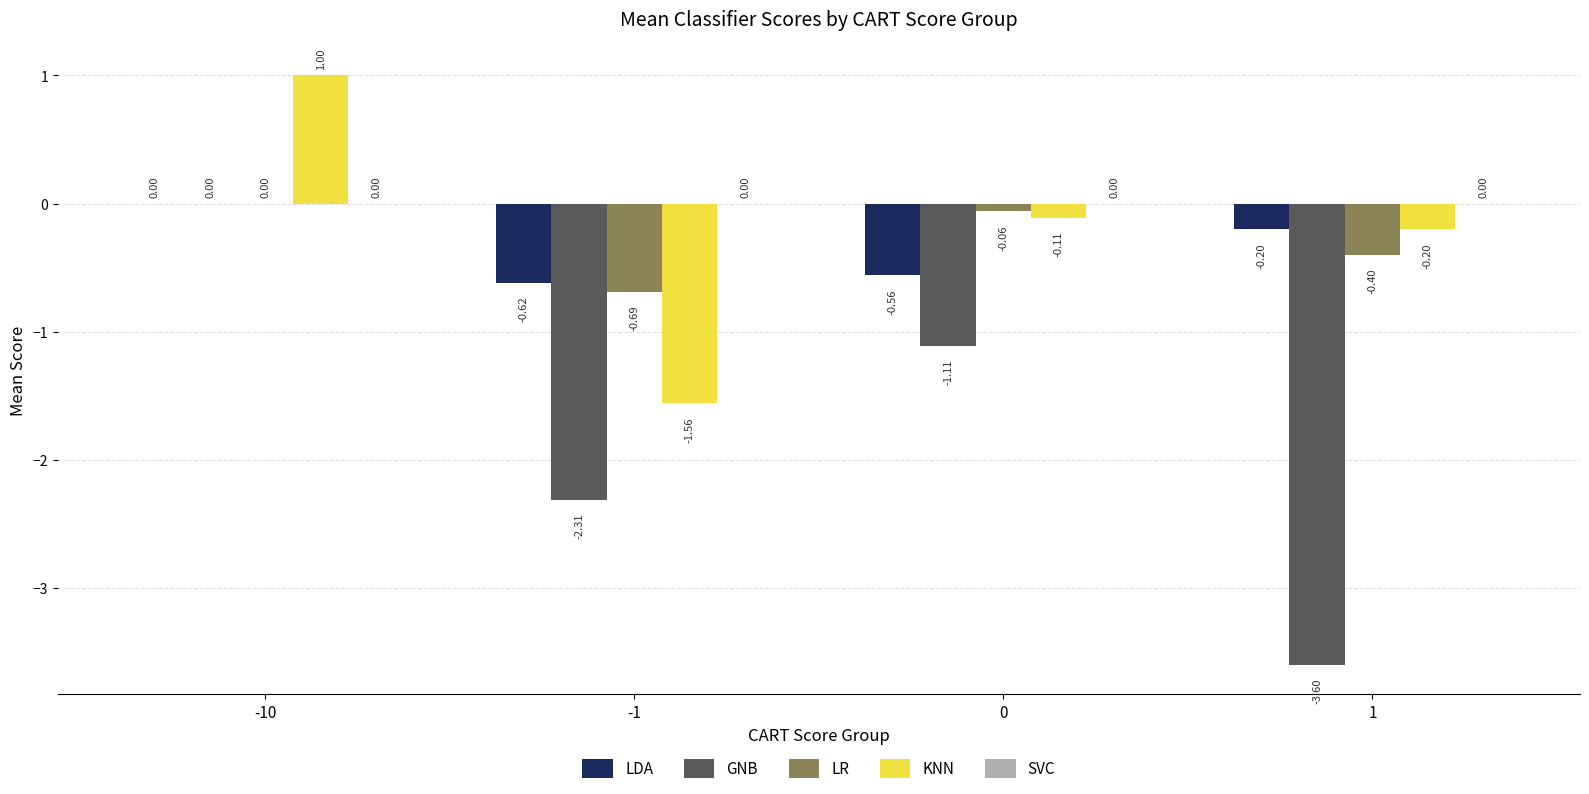

At which label does LR reach its peak?

-10